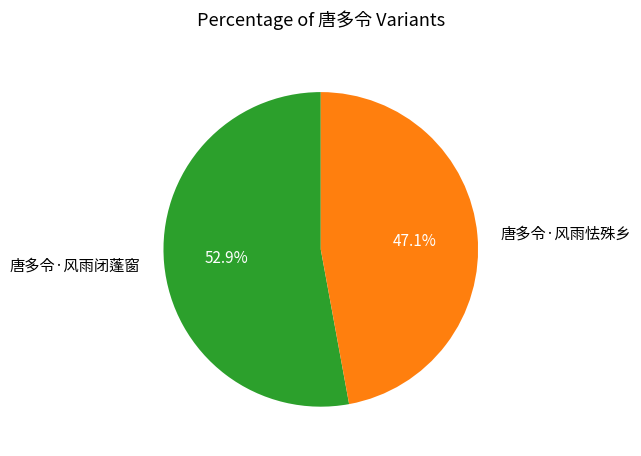

Does 唐多令·风雨闭蓬窗 account for over 50% of the chart?

Yes